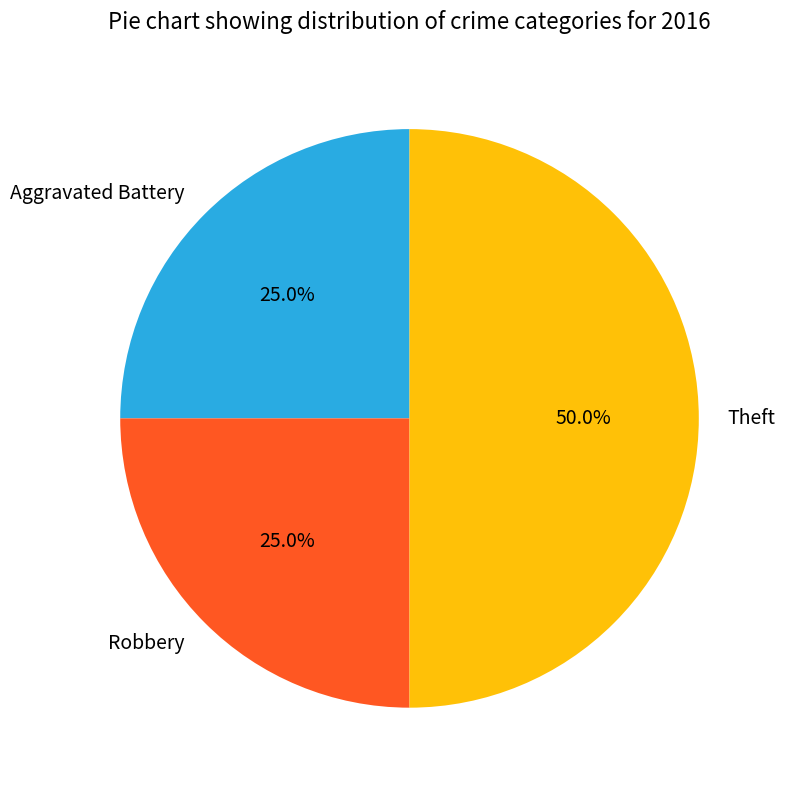

How much of the chart is everything except Robbery?

75.0%